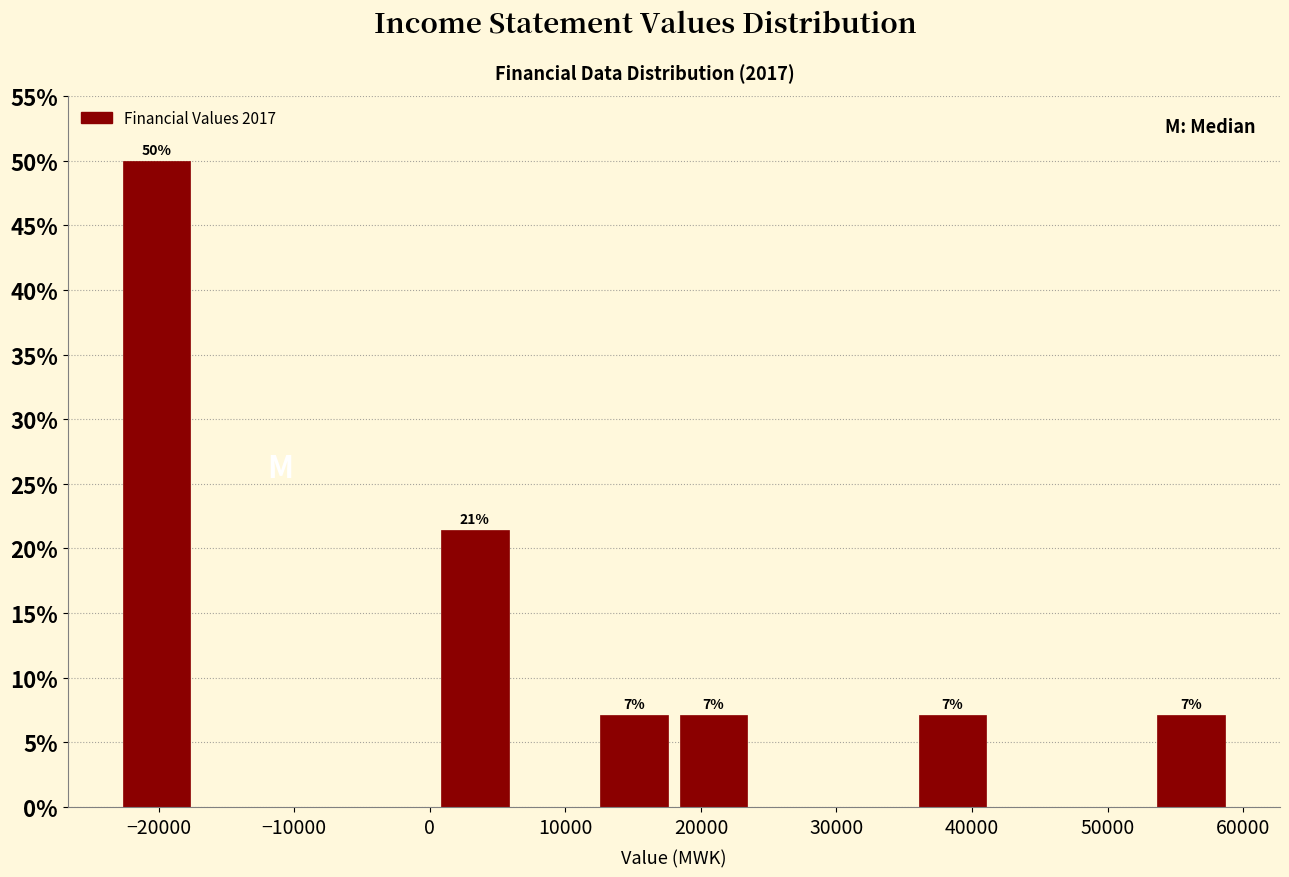

Over which range of the x-axis is the bar tallest?

-23000 to -17000